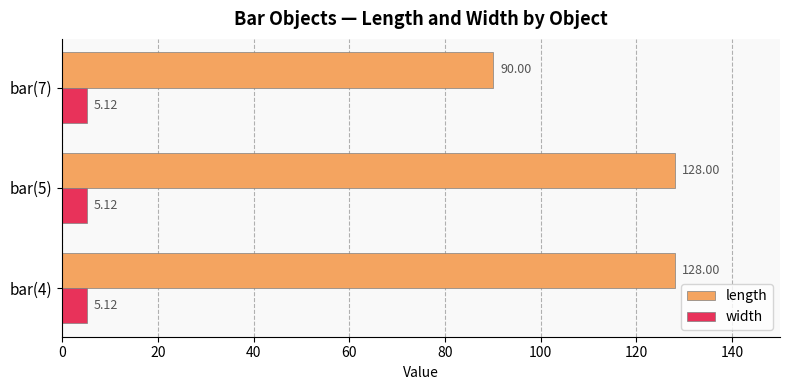

How many categories are shown in the chart?

3